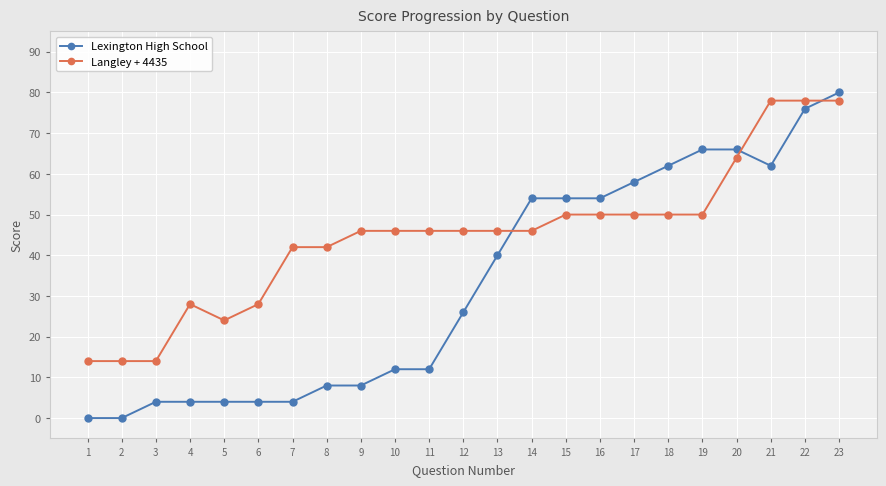

Does the chart have visible grid lines?

Yes